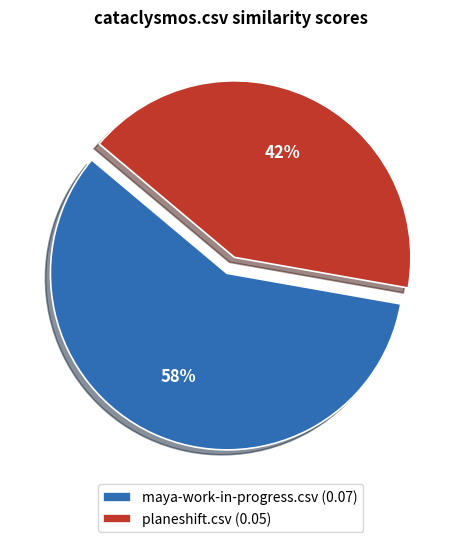

Is planeshift.csv the majority of the pie?

No